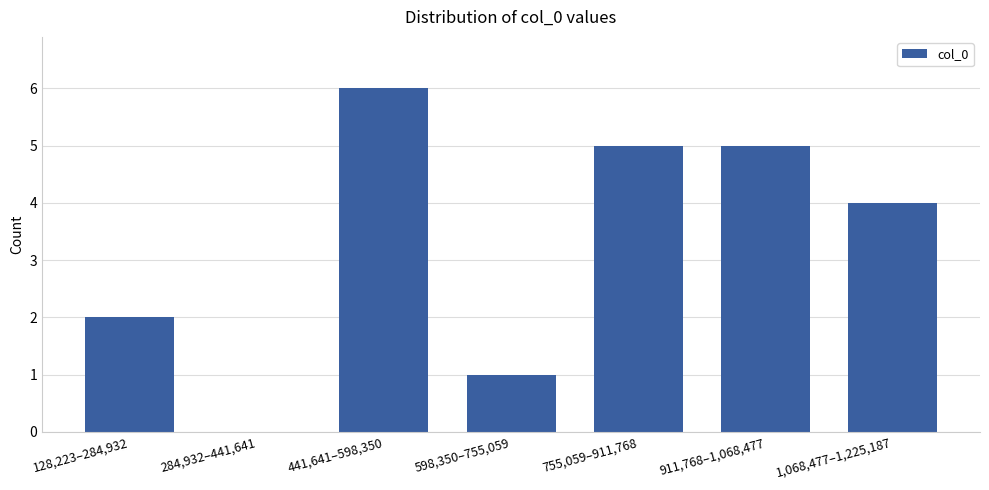

What is the sum of all values?

23